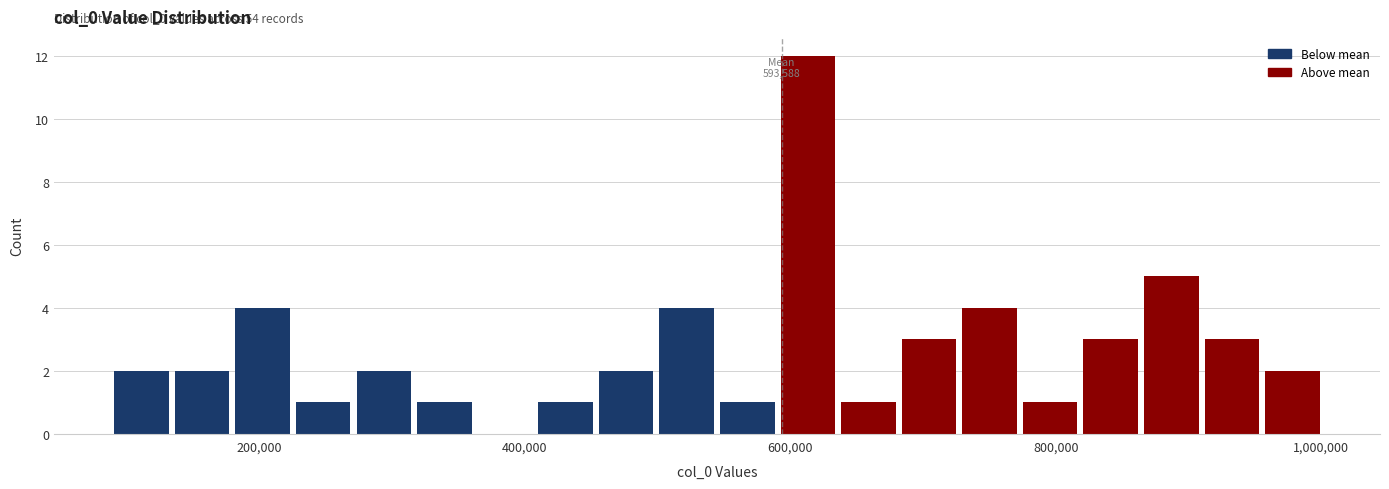

Read against the x-axis, roughly where is the centre of the tallest bar?

620000